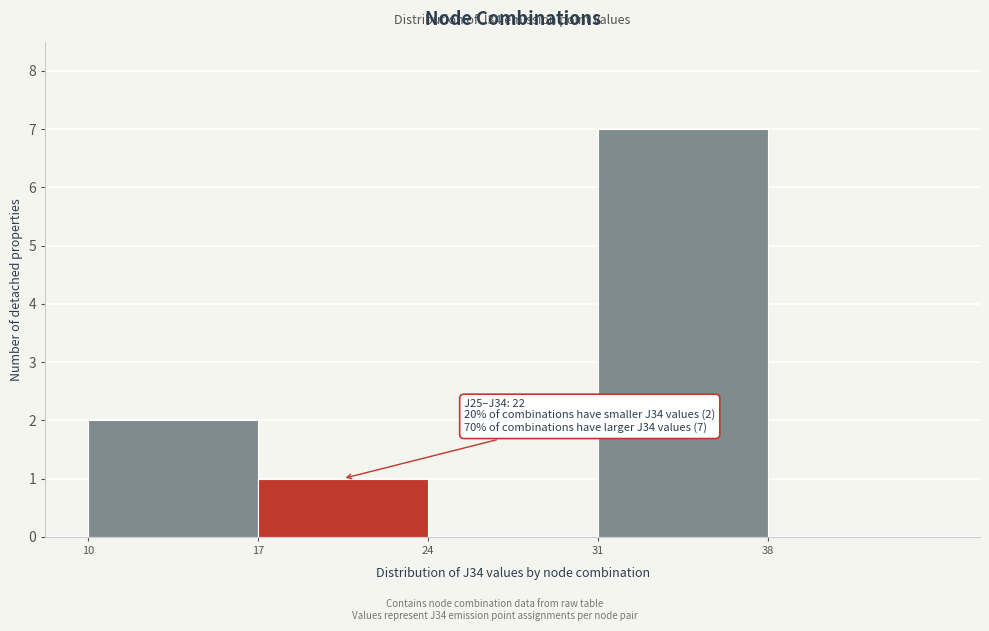

Over which range of the x-axis is the bar tallest?

31 to 38